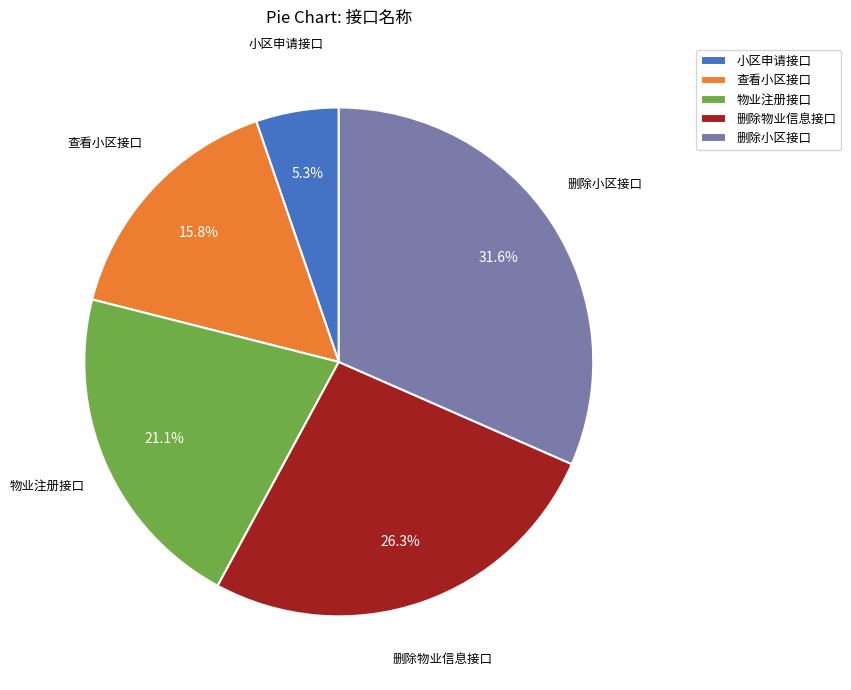

To the nearest percent, what percentage of the pie is 小区申请接口?

5%